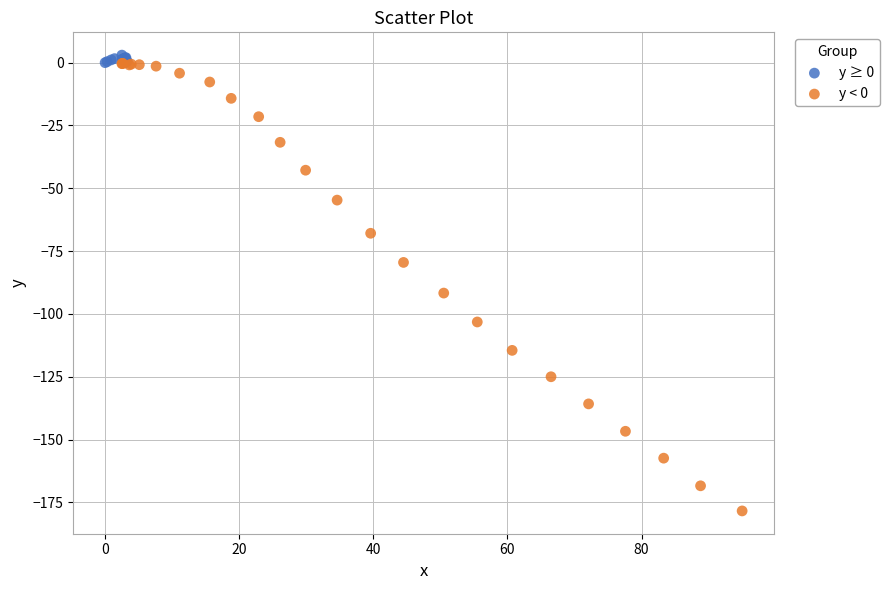

Which series reaches the maximum Y coordinate?

y ≥ 0